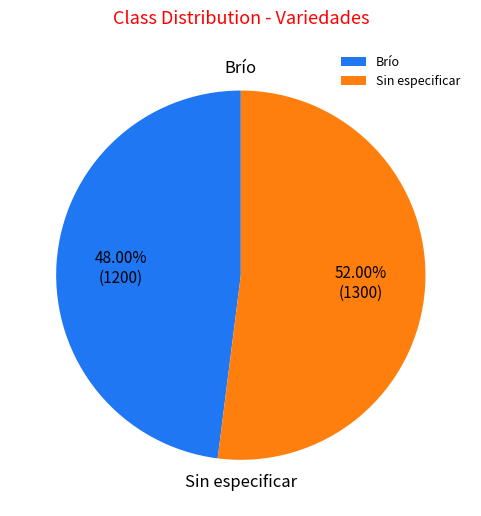

Which slice is the largest?

Sin especificar